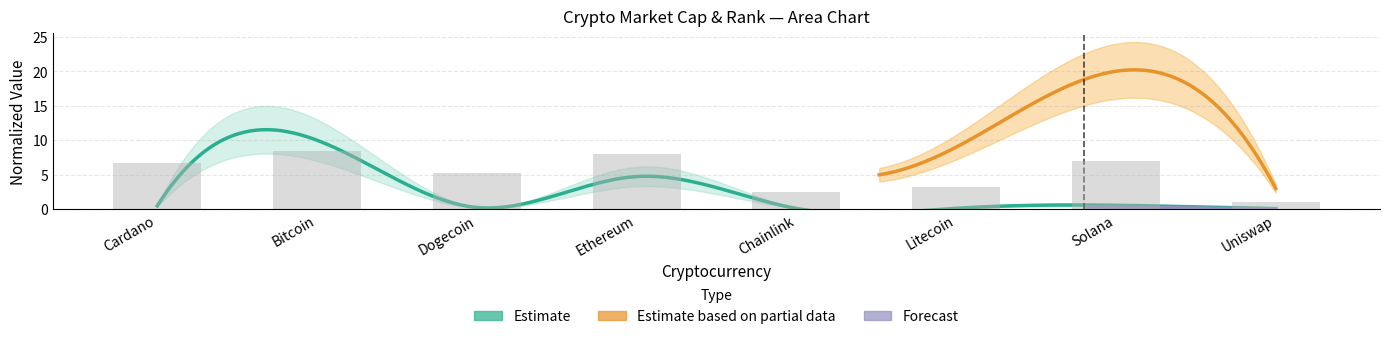

At which label does the data first exceed 6?

Cardano